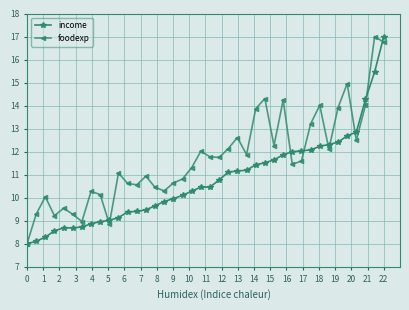

What is the highest value of the foodexp series?

17.0